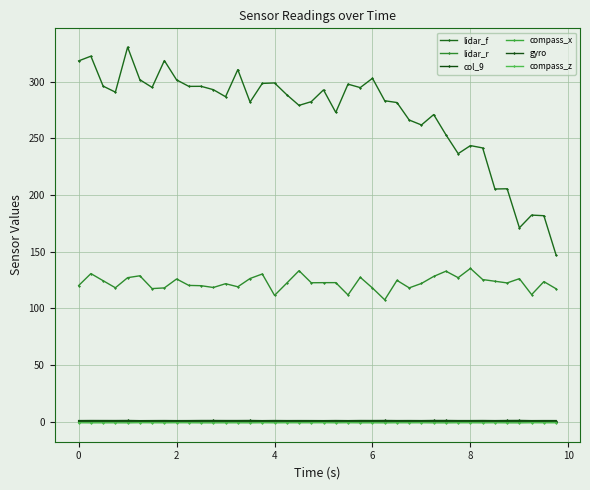

How many interior local valleys does the lidar_f series have?

12